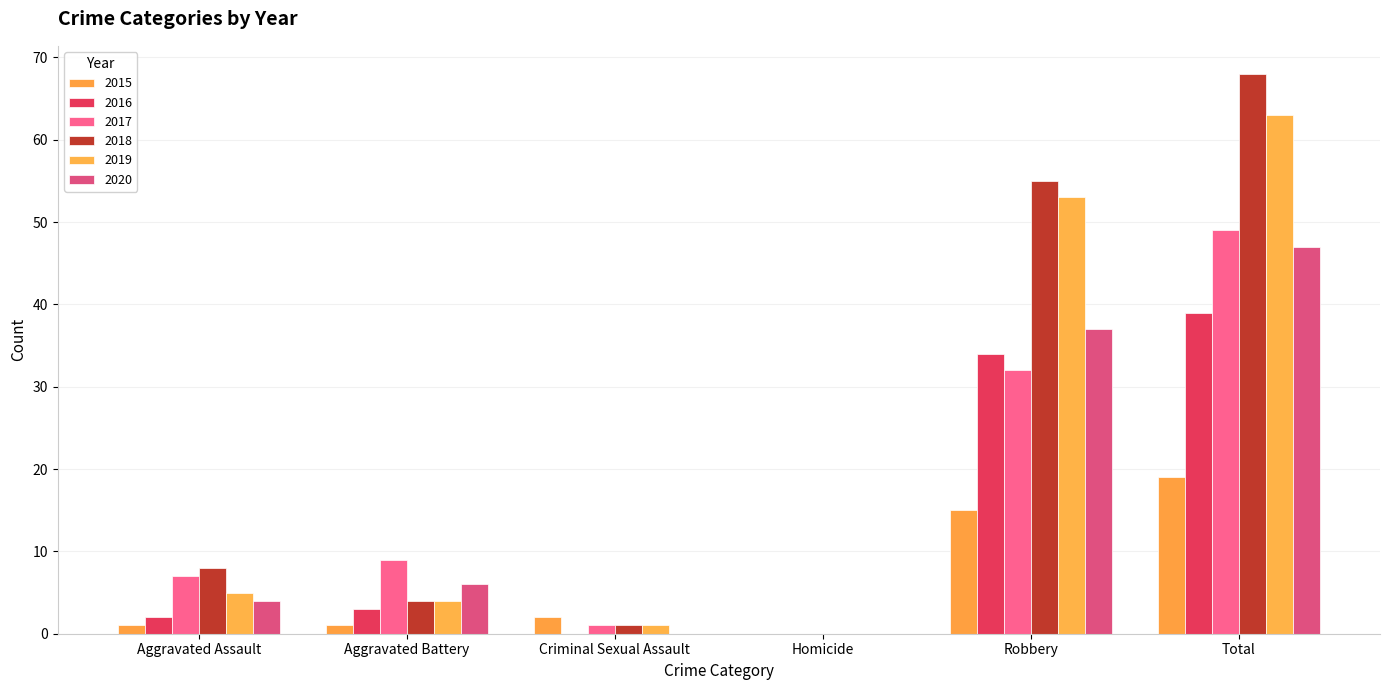

Rank the series at Criminal Sexual Assault from lowest to highest value.

2016, 2020, 2017, 2018, 2019, 2015